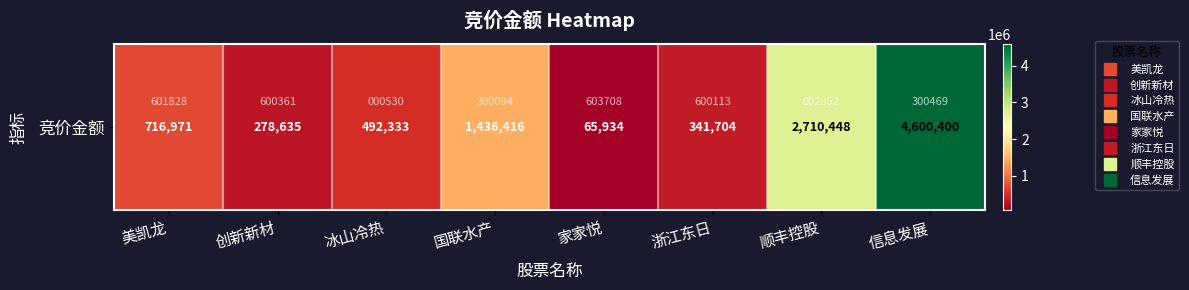

List the labels in order of value, smallest first.

家家悦, 创新新材, 浙江东日, 冰山冷热, 美凯龙, 国联水产, 顺丰控股, 信息发展